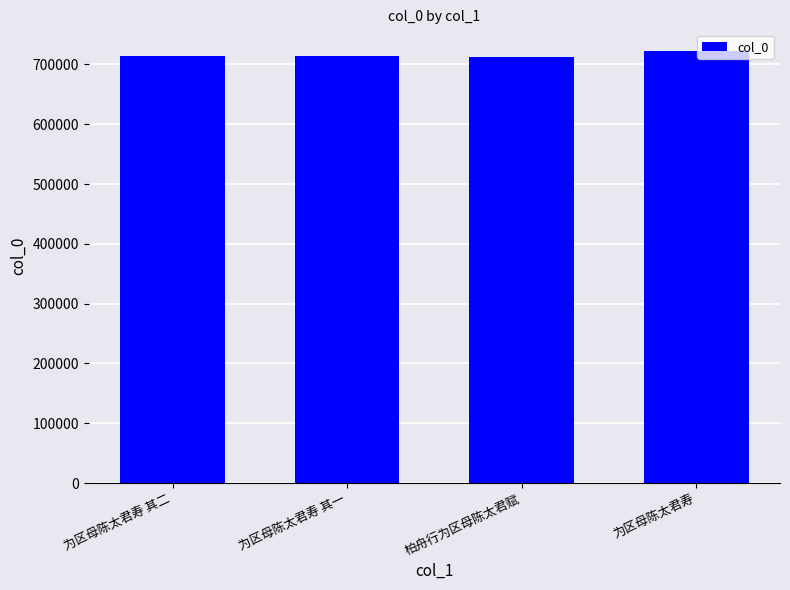

The value at 为区母陈太君寿 is 722557. True or false?

True